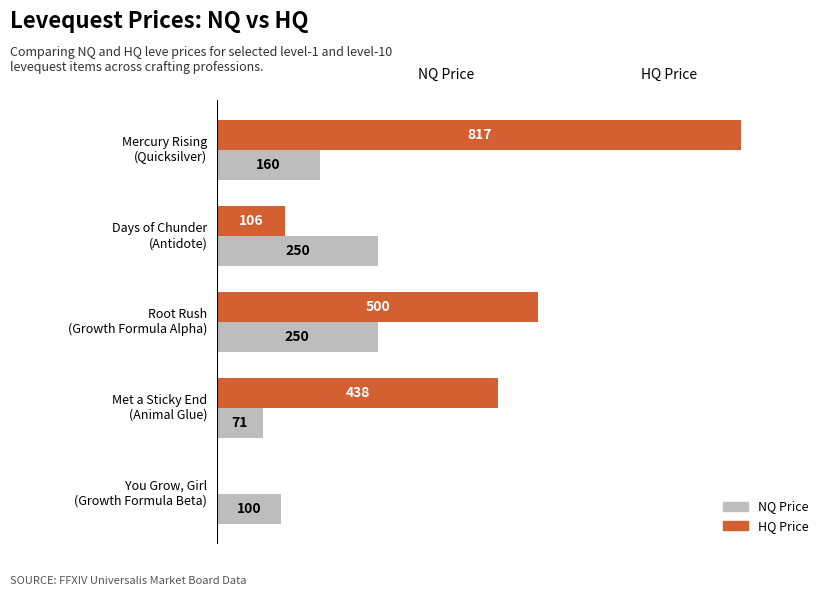

Which series has the largest total across all categories?

HQ Price